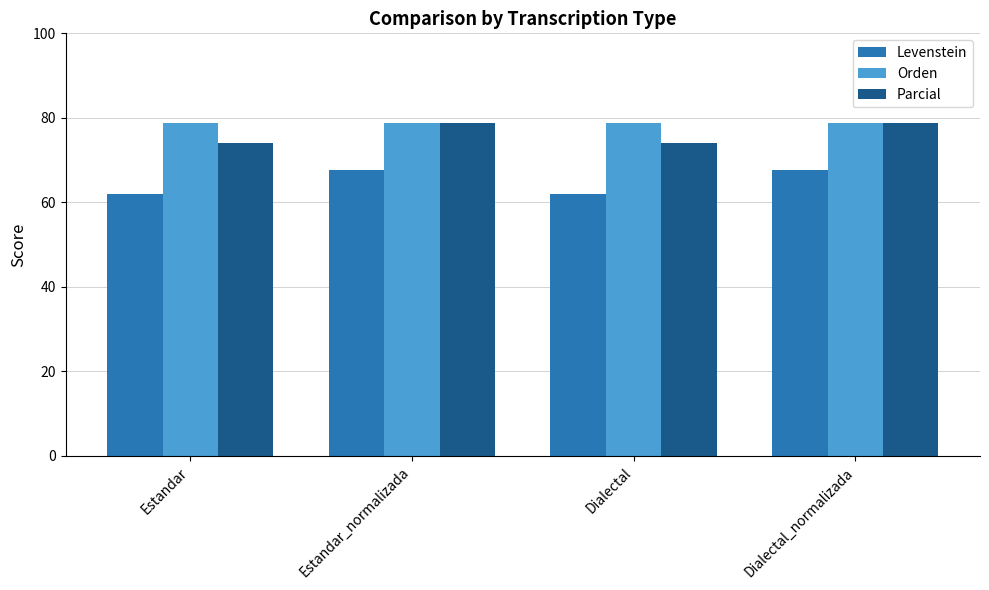

Is the value of Orden at Estandar greater than the value of Levenstein at Estandar?

Yes